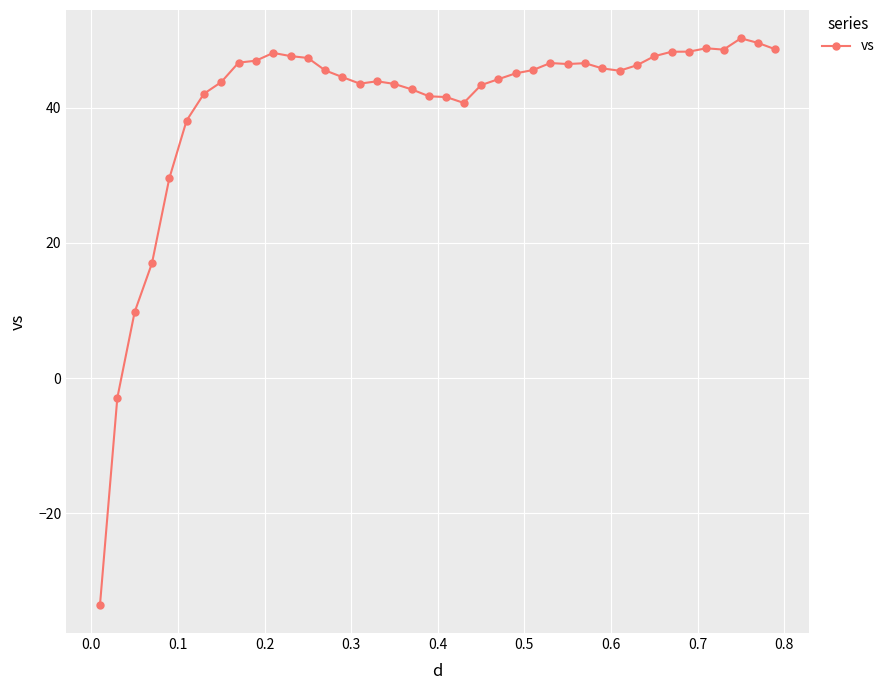

True or false: the data has more than 1 interior local peaks.

True